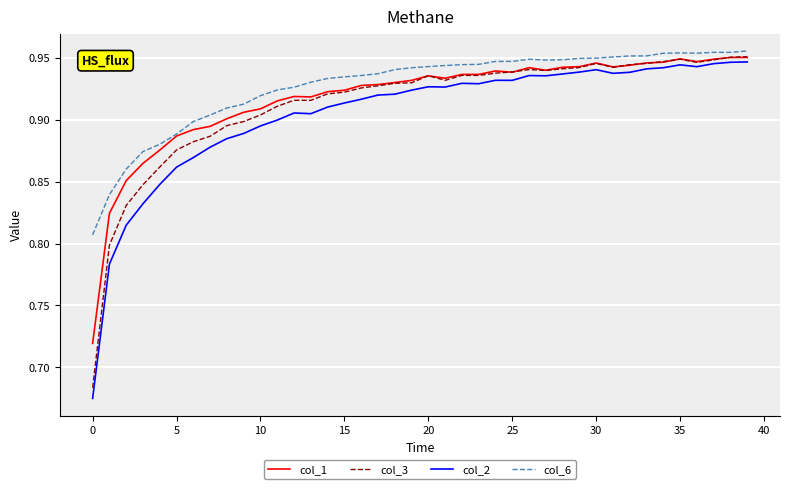

Which series has the largest range (max minus min)?

col_2